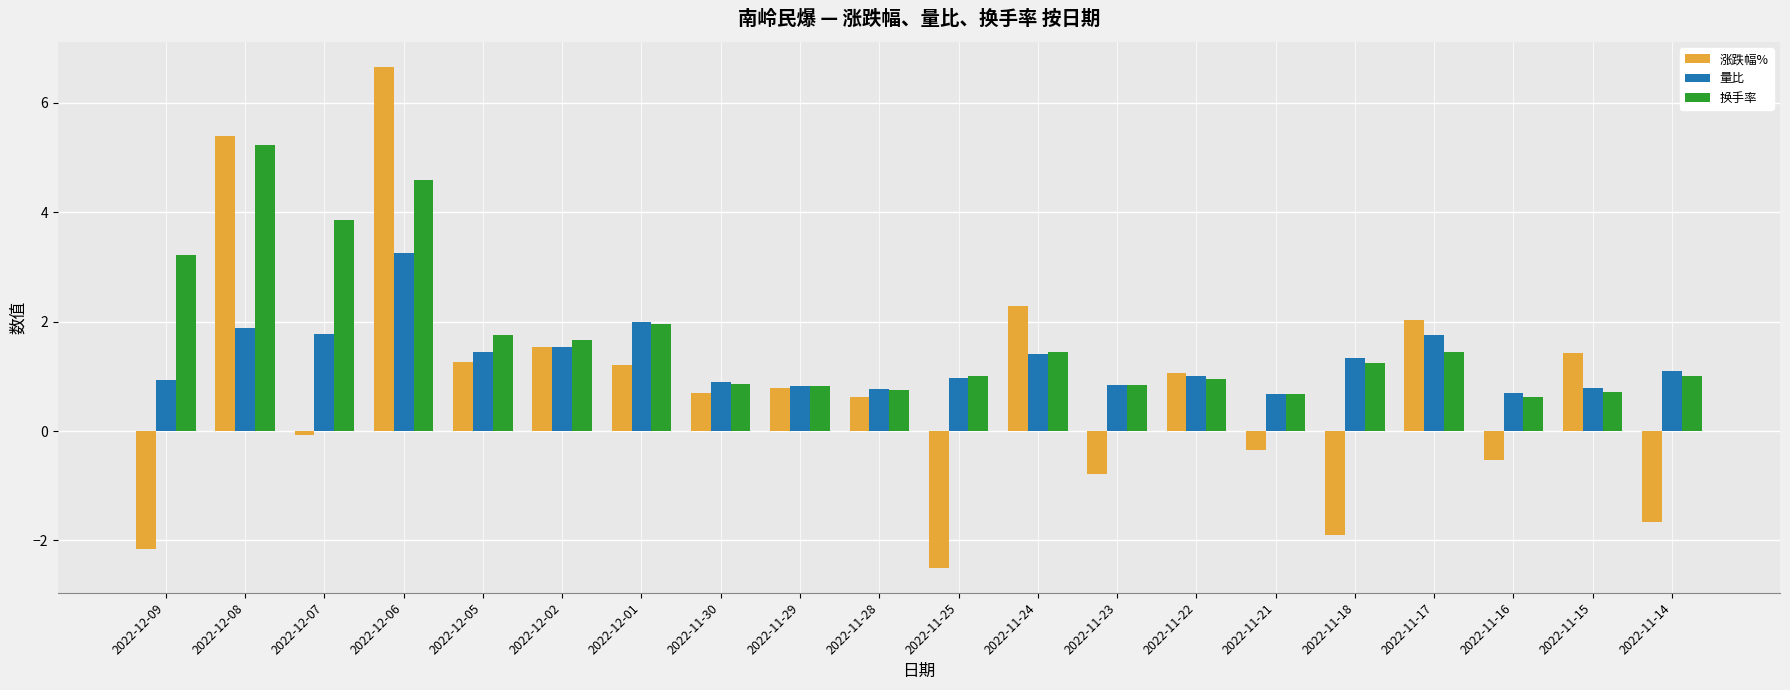

What is the difference between the highest and lowest values at 2022-12-08?

3.5